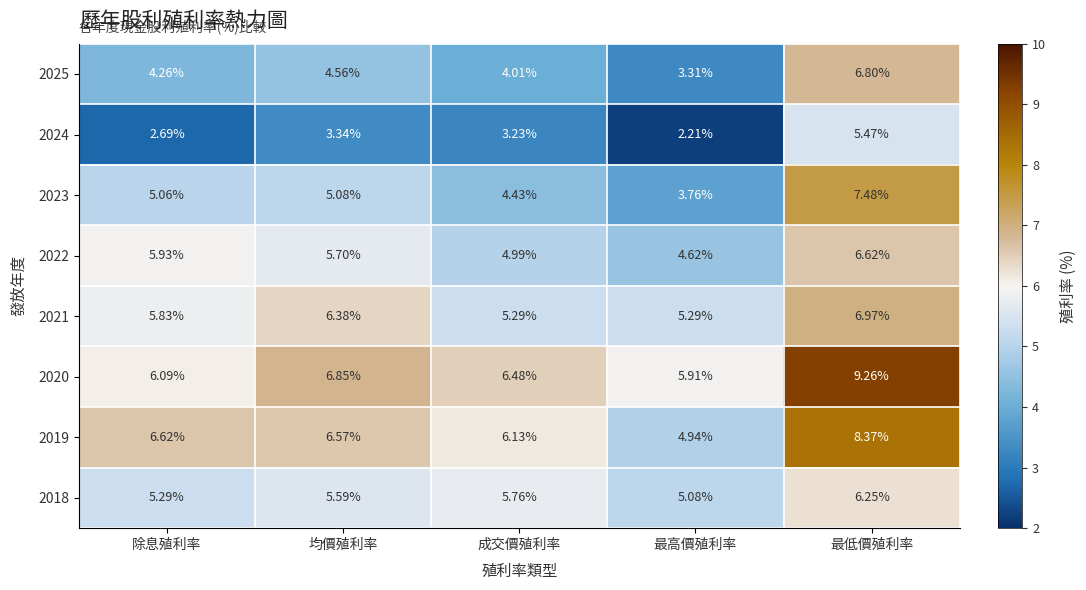

Which label corresponds to the smallest value in the chart?

最高價殖利率